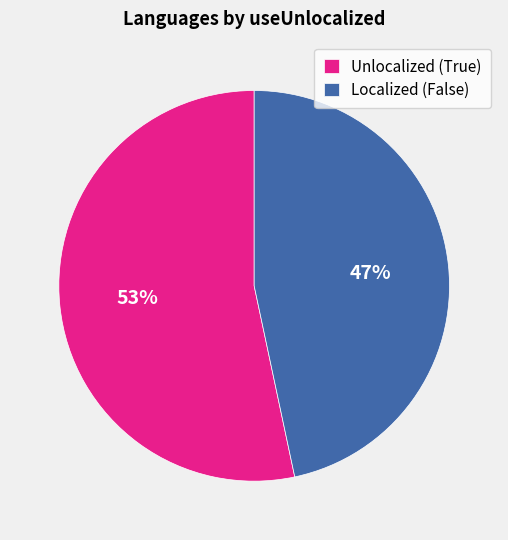

Is there a majority slice in this chart?

Yes